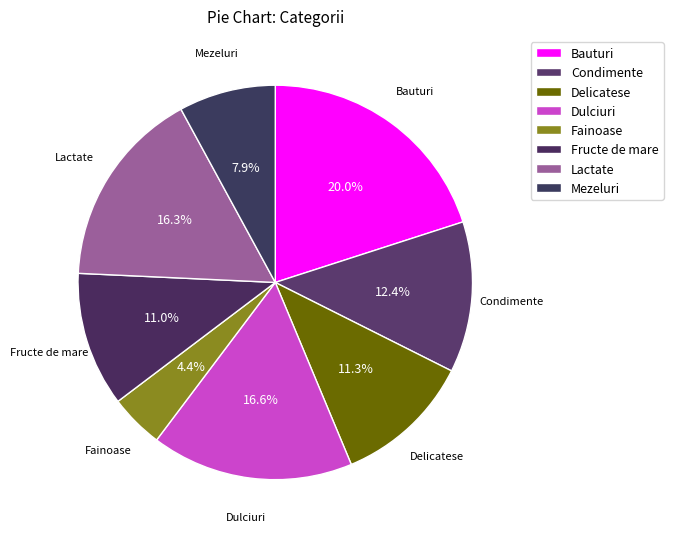

How many slices are in this pie chart?

8